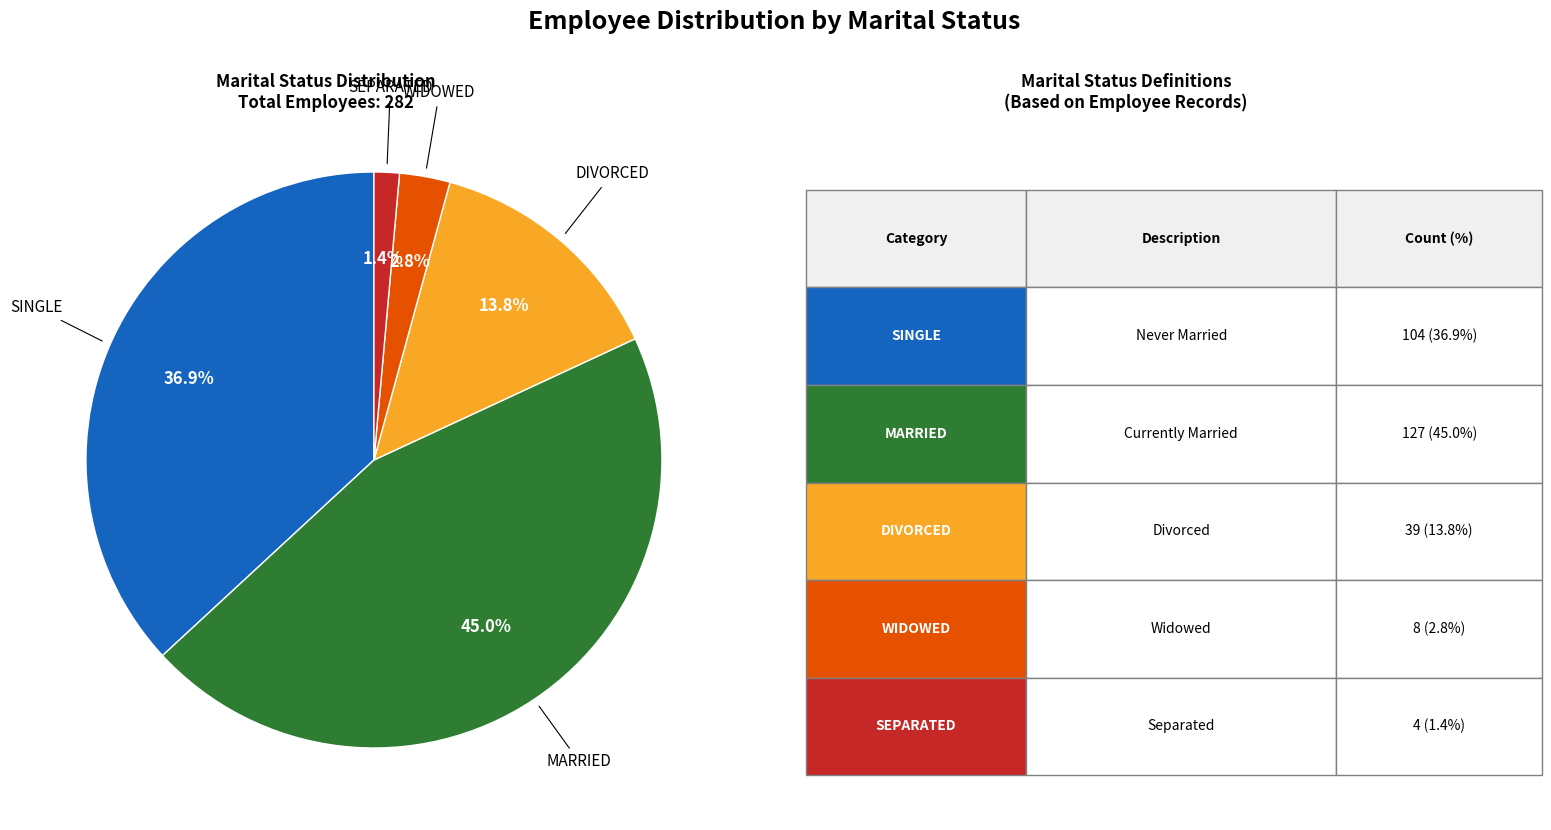

Does any single category account for the majority?

No